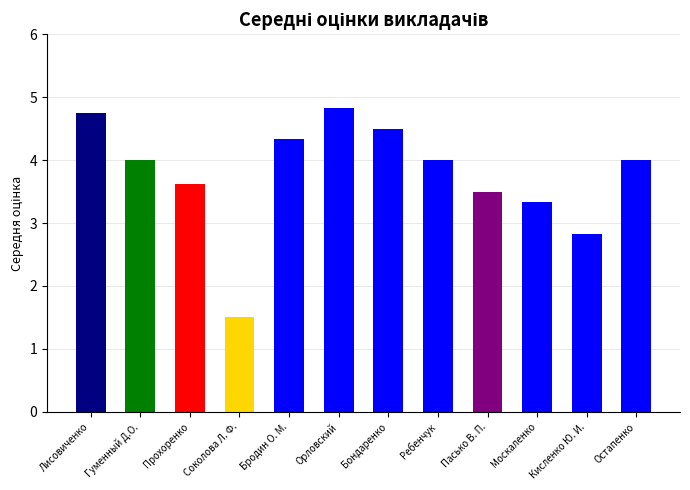

True or false: Пасько В. П. has a value of 3 at Хожу на все пары.

False